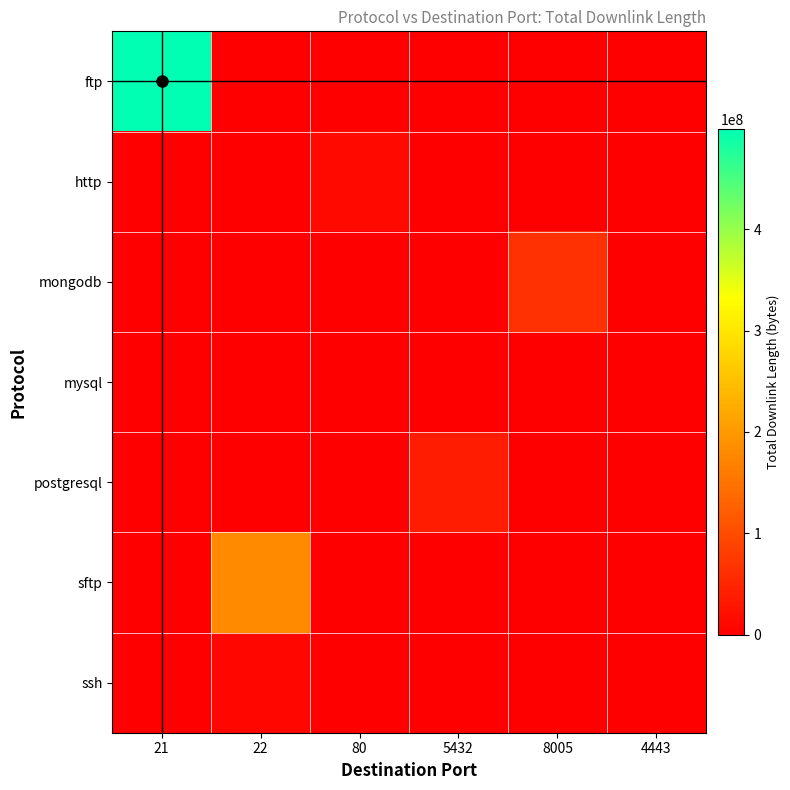

Which has a higher value, 5432 or 8005?

5432